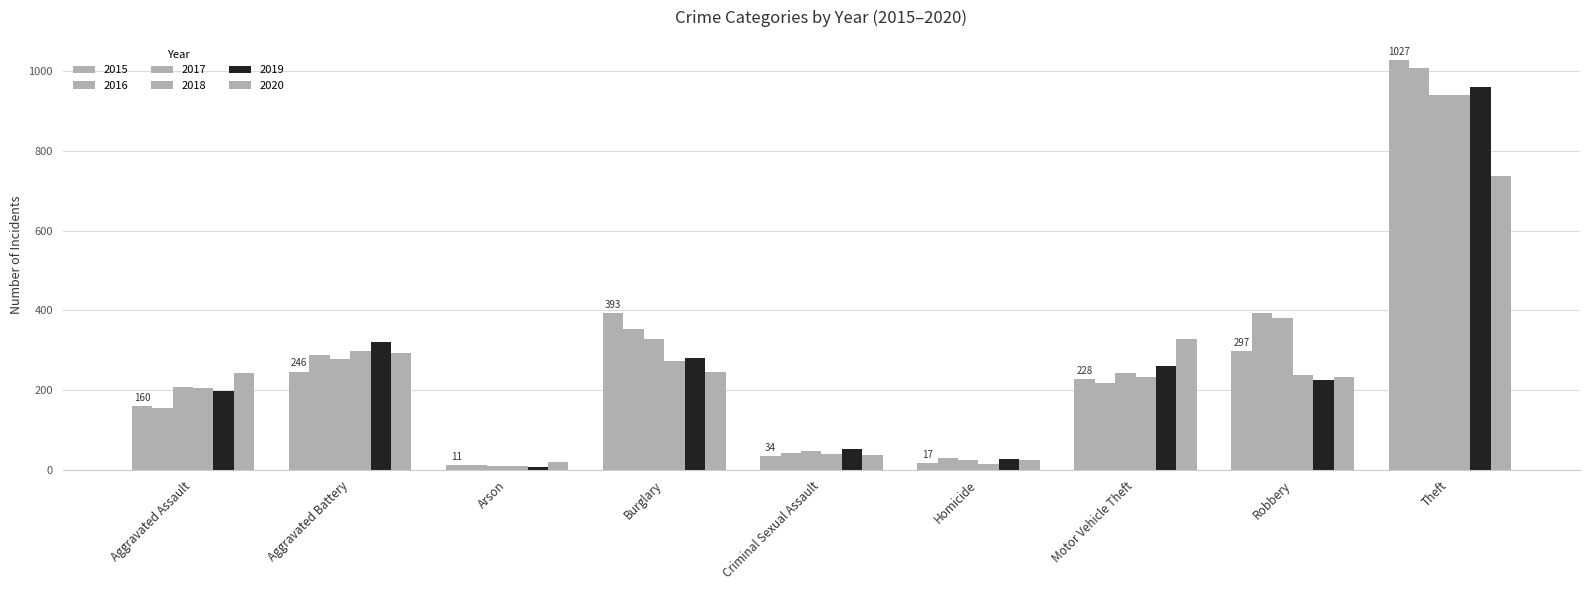

What is the sum of all 2017 values?

2456